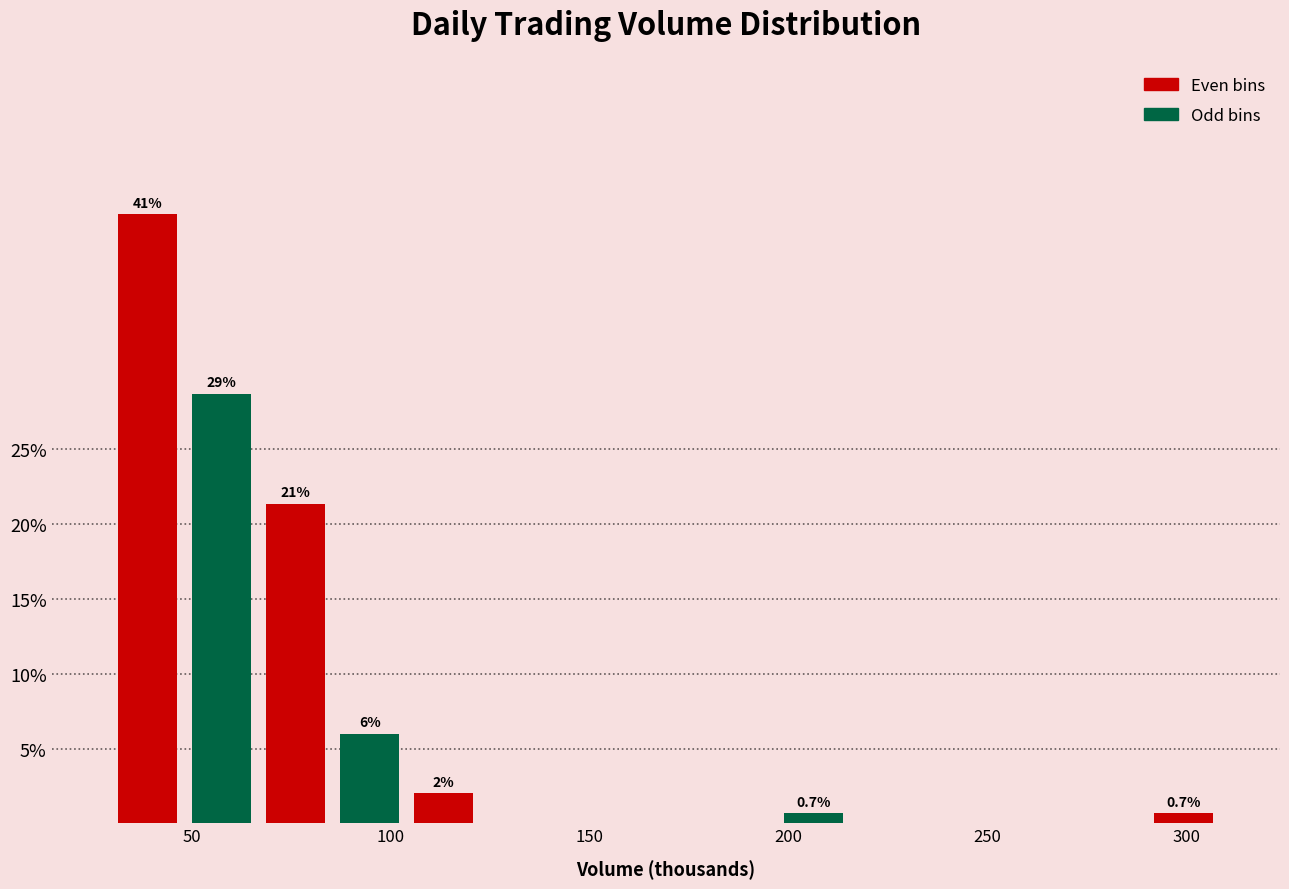

Read against the x-axis, roughly where is the centre of the tallest bar?

40